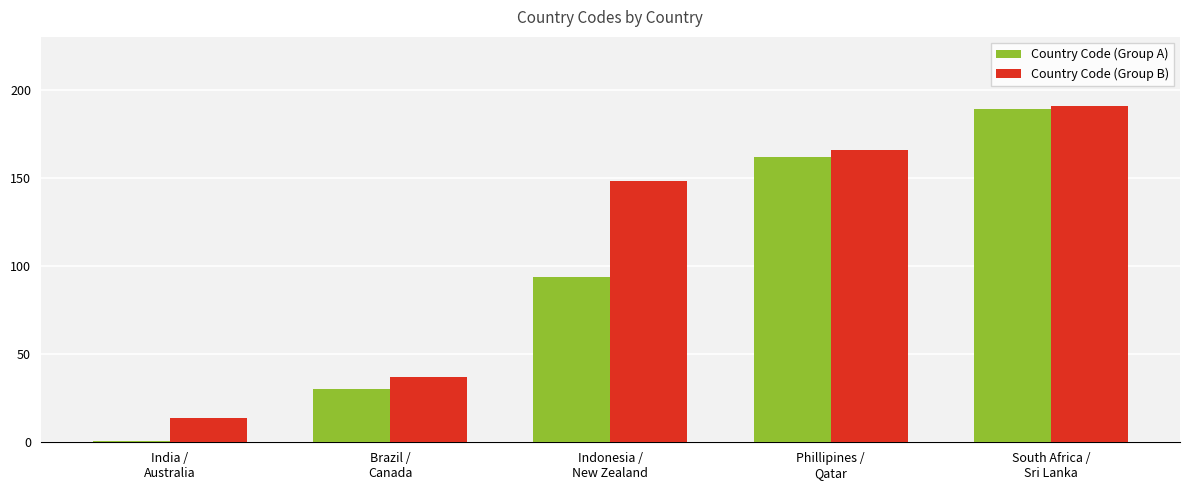

Are the bars grouped side by side (vs. stacked)?

Yes